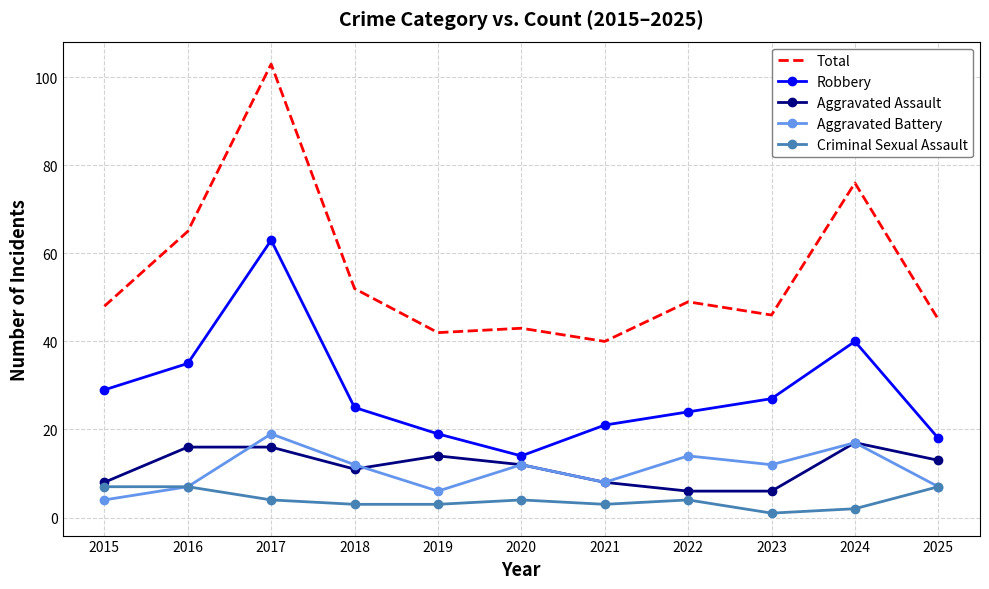

At which category is the sum across all series the highest?

2017